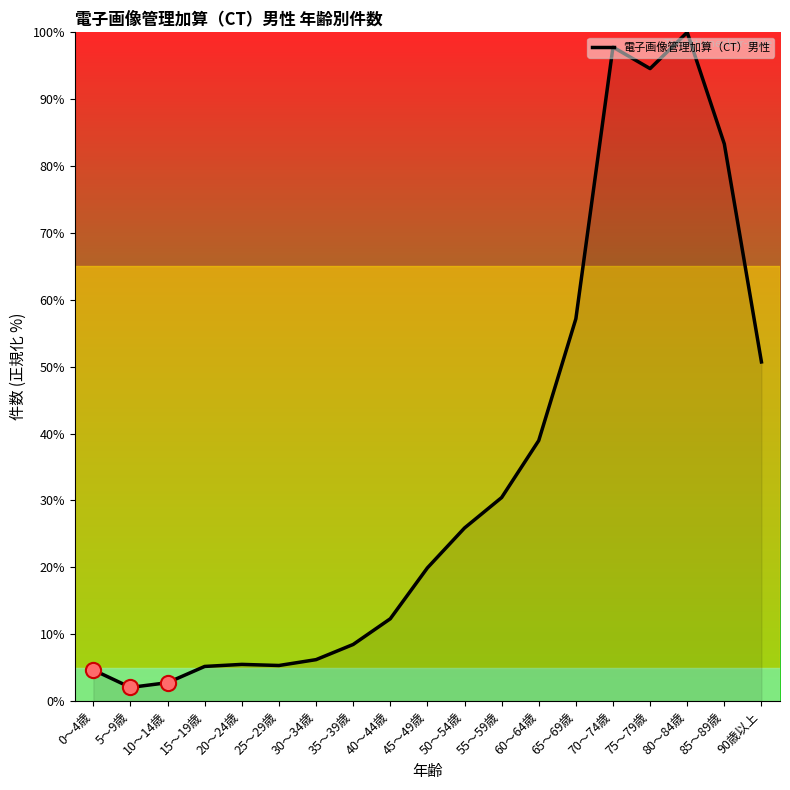

Approximately how many times larger is the value at 5～9歳 compared to 60～64歳?

0.1